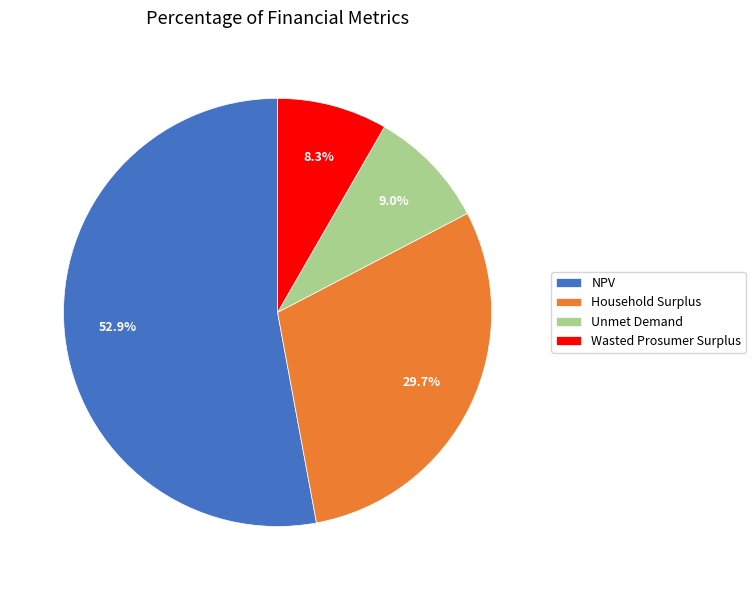

Rank the categories by value from highest to lowest.

NPV, Household Surplus, Unmet Demand, Wasted Prosumer Surplus